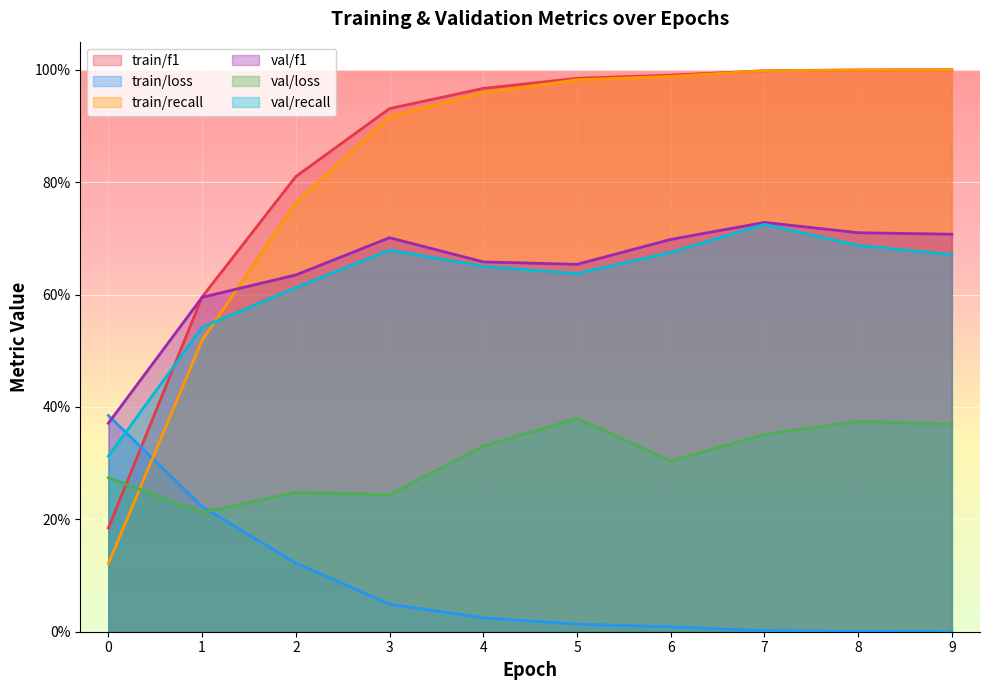

What is the value of the train/recall point at the 9th from the left?

1.0